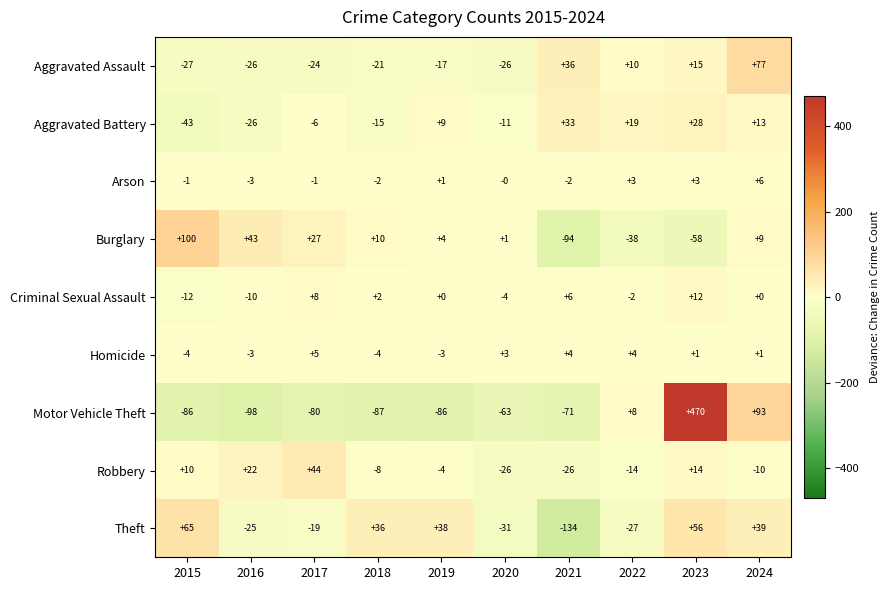

Is the value of Arson at 2017 greater than the value of Burglary at 2018?

No